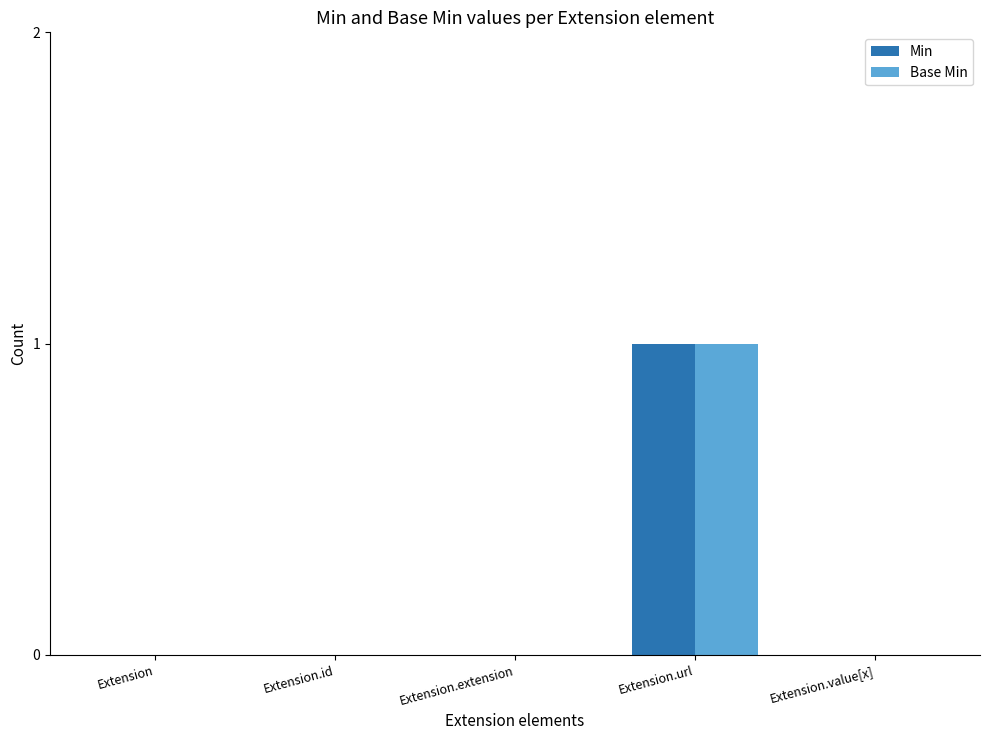

Reading left to right, list all the values displayed in this chart.

Min: Extension=0	Extension.id=0	Extension.extension=0	Extension.url=1	Extension.value[x]=0
Base Min: Extension=0	Extension.id=0	Extension.extension=0	Extension.url=1	Extension.value[x]=0